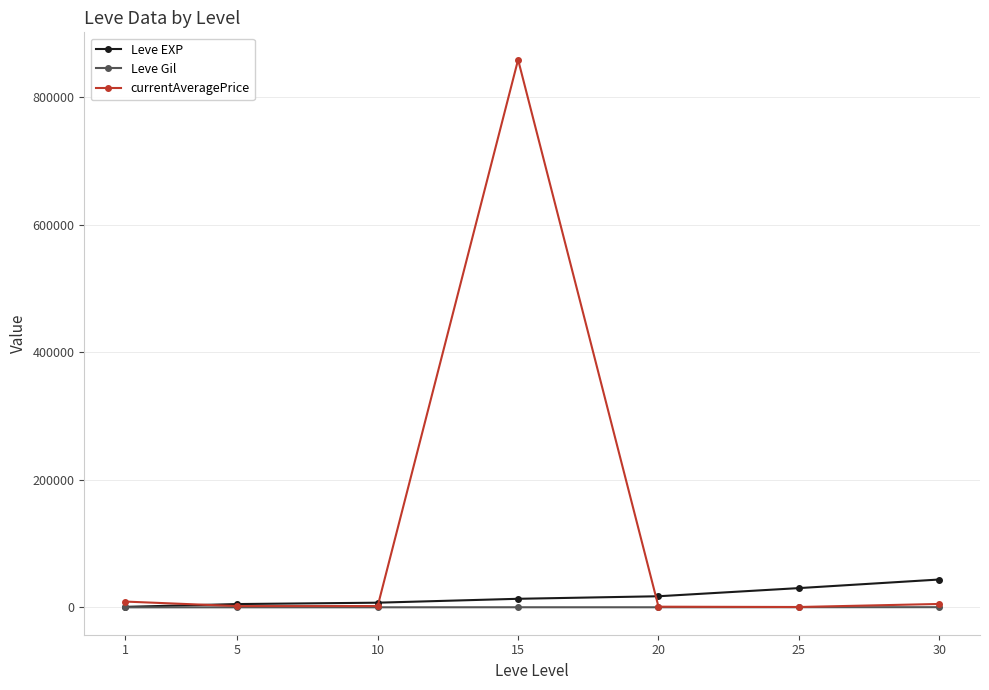

True or false: currentAveragePrice has a value of 648.9 at 25.

True